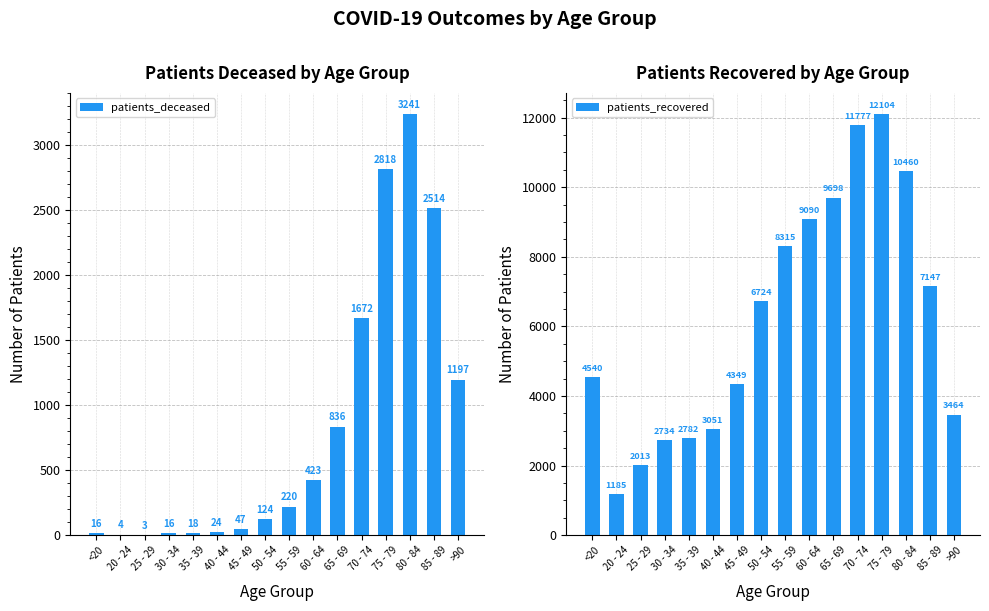

What is the label of the 1st bar from the left?

<20